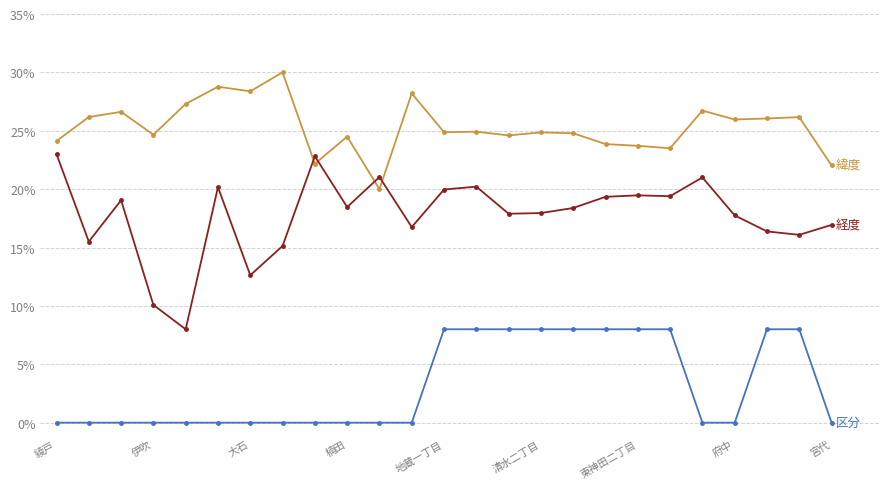

What is the greatest value displayed?

30.0